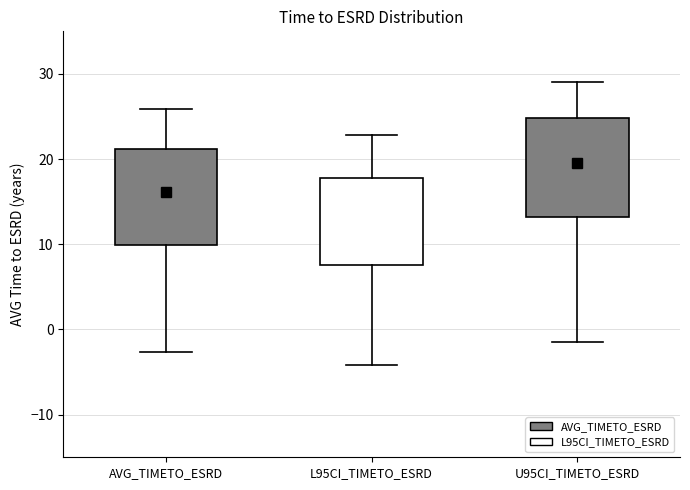

Reading left to right, transcribe this box plot: for each box, give where its median line is, the range the box spans, and where its two whiskers end, as read against the y-axis. The values are not printed on the chart, so give them approximately, as read against the axis.

AVG_TIMETO_ESRD: median 16, box 10 to 21, whiskers -3 to 26
L95CI_TIMETO_ESRD: median 13, box 8 to 18, whiskers -4 to 23
U95CI_TIMETO_ESRD: median 20, box 13 to 25, whiskers -1 to 29